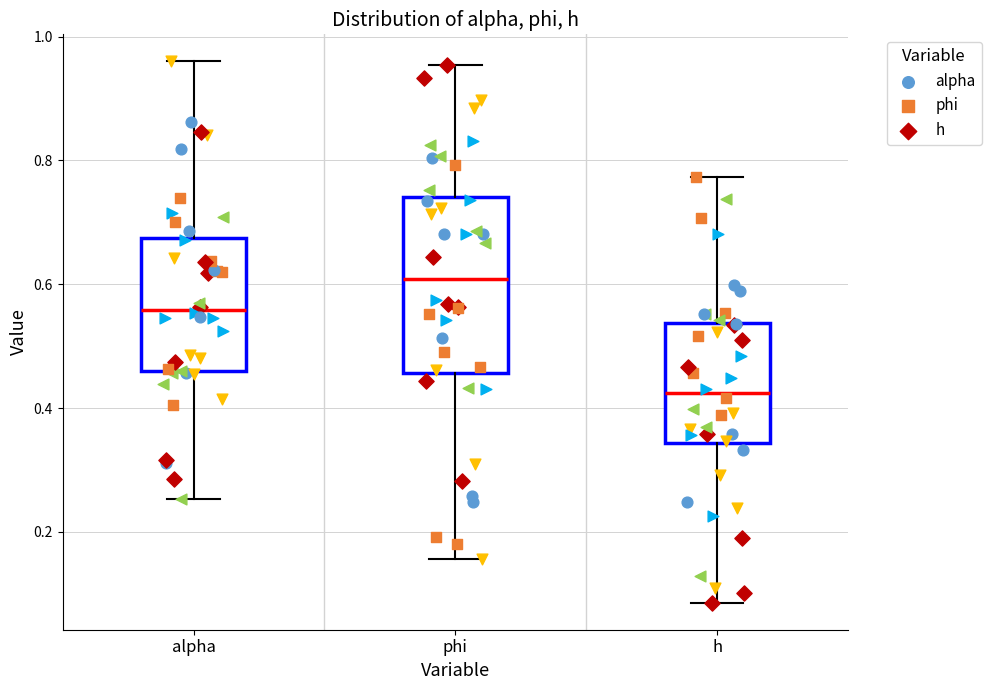

Reading left to right, read every box against the y-axis: the position of its median line, the range the box covers, and the ends of its whiskers. The values are not printed on the chart, so give them approximately, as read against the axis.

alpha: median 0.56, box 0.46 to 0.68, whiskers 0.26 to 0.96
phi: median 0.60, box 0.46 to 0.74, whiskers 0.16 to 0.96
h: median 0.42, box 0.34 to 0.54, whiskers 0.08 to 0.78